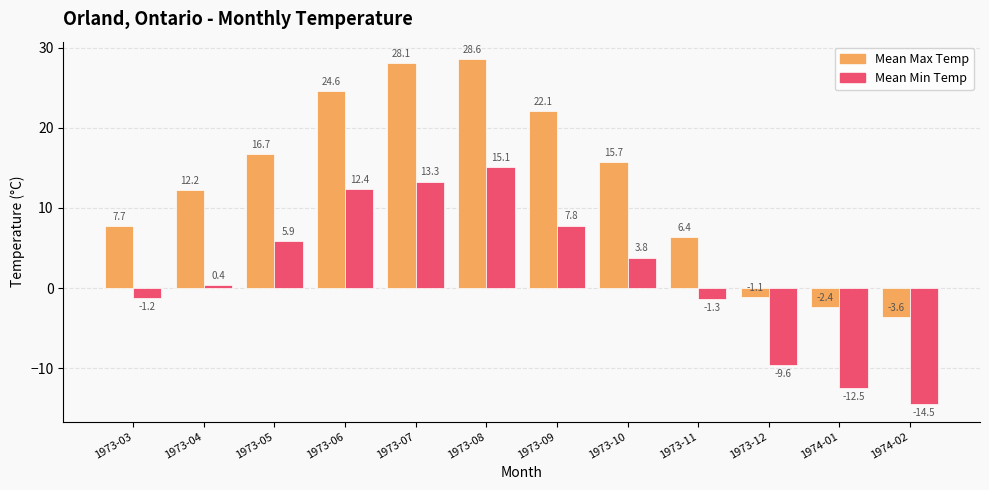

How many distinct data groups are displayed?

2